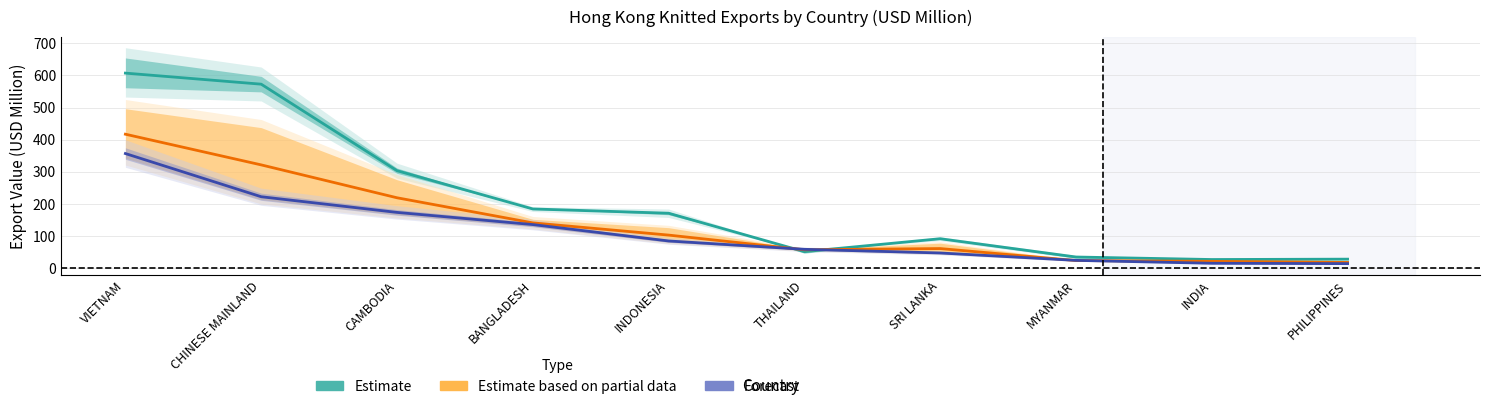

The value of Estimate based on partial data at VIETNAM is 654.9. True or false?

False